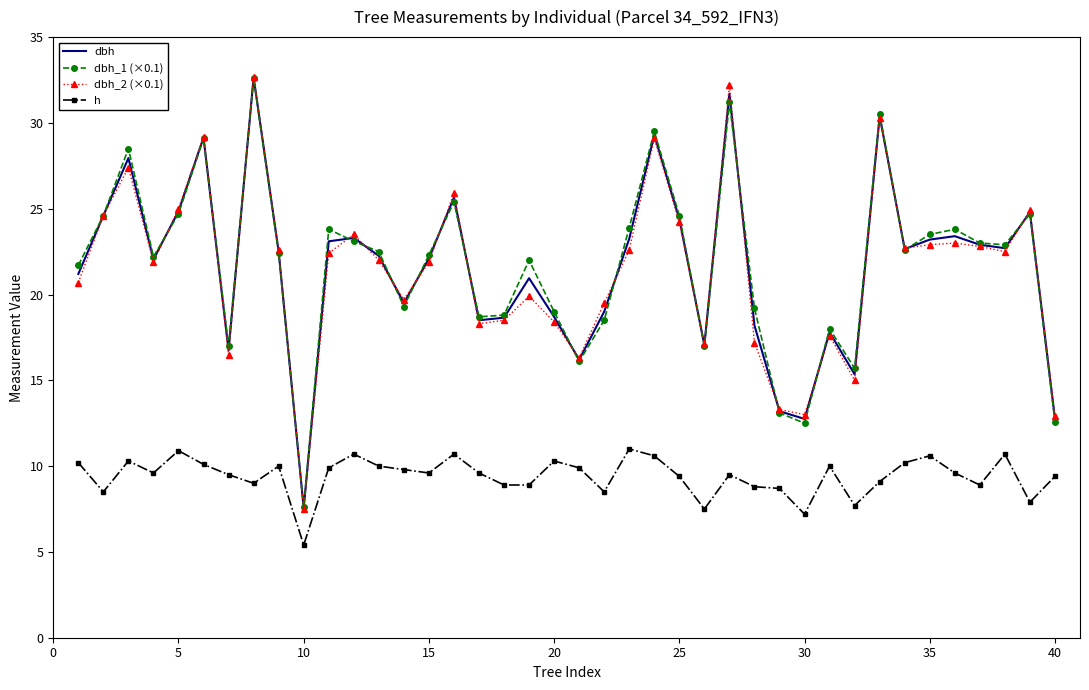

What is the highest value of the dbh_1 (×0.1) series?

32.6